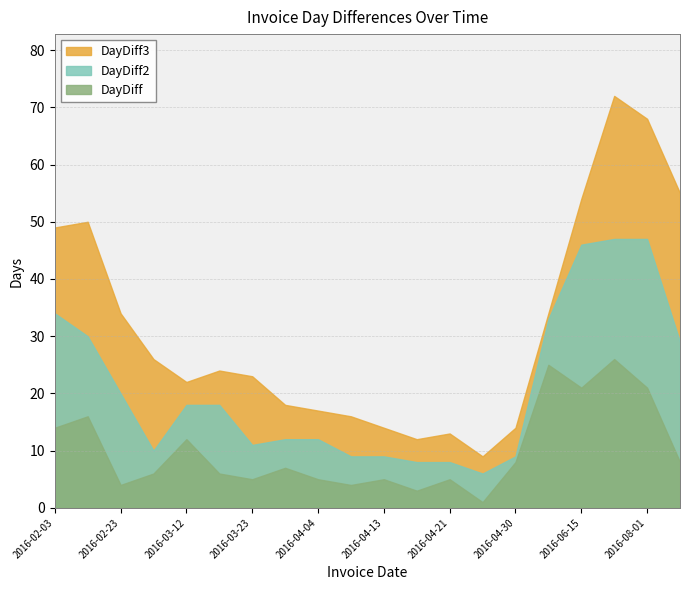

Reading left to right, what are all the values shown in this chart?

DayDiff: 14	16	4	6	12	6	5	7	5	4	5	3	5	1	8	25	21	26	21	8
DayDiff2: 34	30	20	10	18	18	11	12	12	9	9	8	8	6	9	33	46	47	47	29
DayDiff3: 49	50	34	26	22	24	23	18	17	16	14	12	13	9	14	34	54	72	68	55